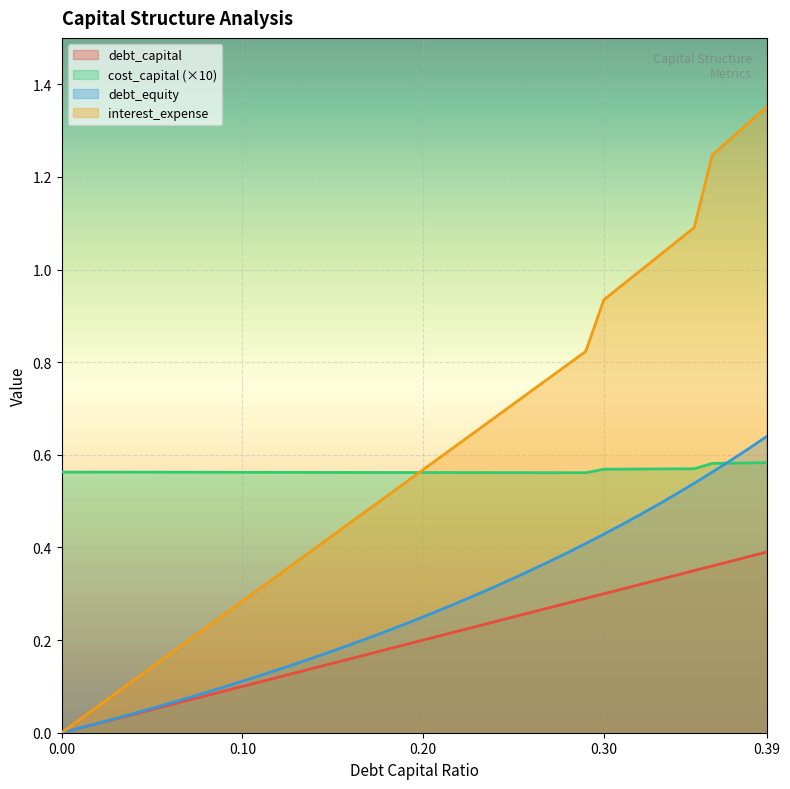

Which has a higher value, 0.23 or 0.29?

0.29